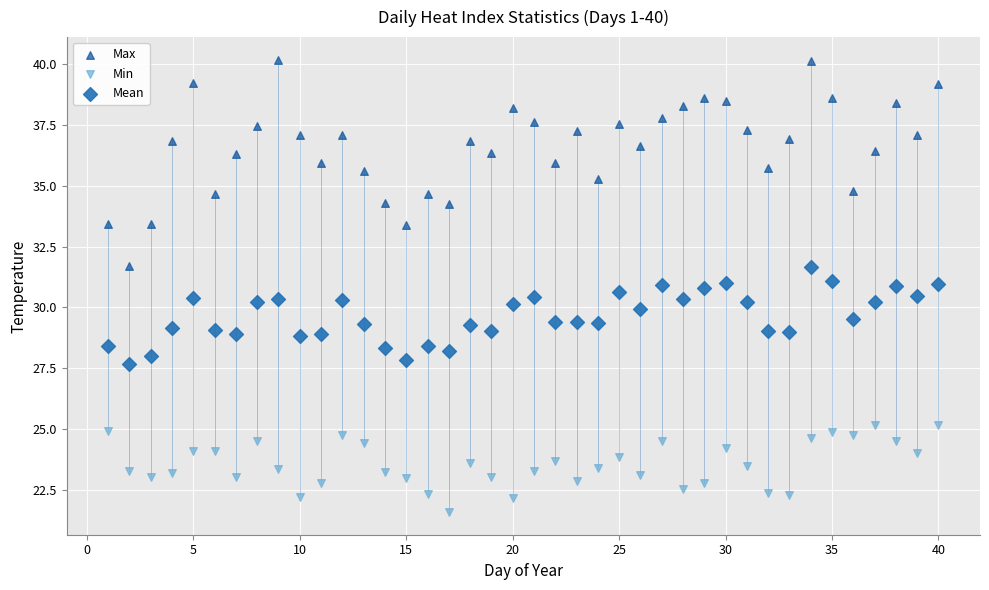

Which series has the widest spread of Y values?

Max